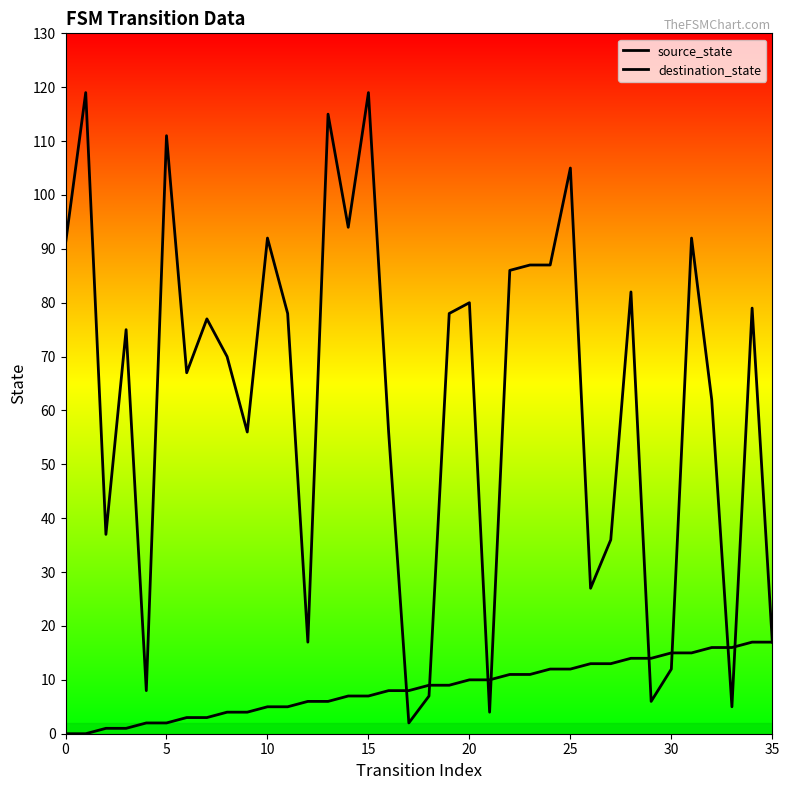

Between 11 and 26, which is larger?

26